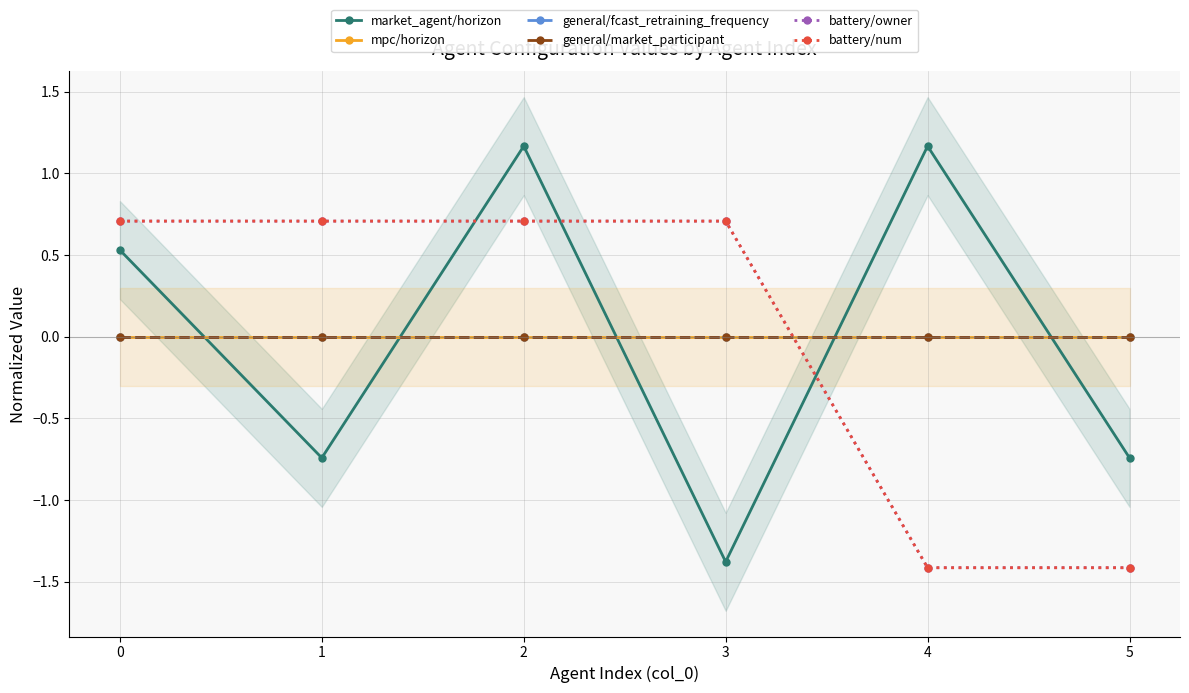

Reading left to right, list all the values displayed in this chart.

market_agent/horizon: 0.5	-0.7	1.2	-1.4	1.2	-0.7
mpc/horizon: 0.0	0.0	0.0	0.0	0.0	0.0
general/fcast_retraining_frequency: 0.0	0.0	0.0	0.0	0.0	0.0
general/market_participant: 0.0	0.0	0.0	0.0	0.0	0.0
battery/owner: 0.7	0.7	0.7	0.7	-1.4	-1.4
battery/num: 0.7	0.7	0.7	0.7	-1.4	-1.4